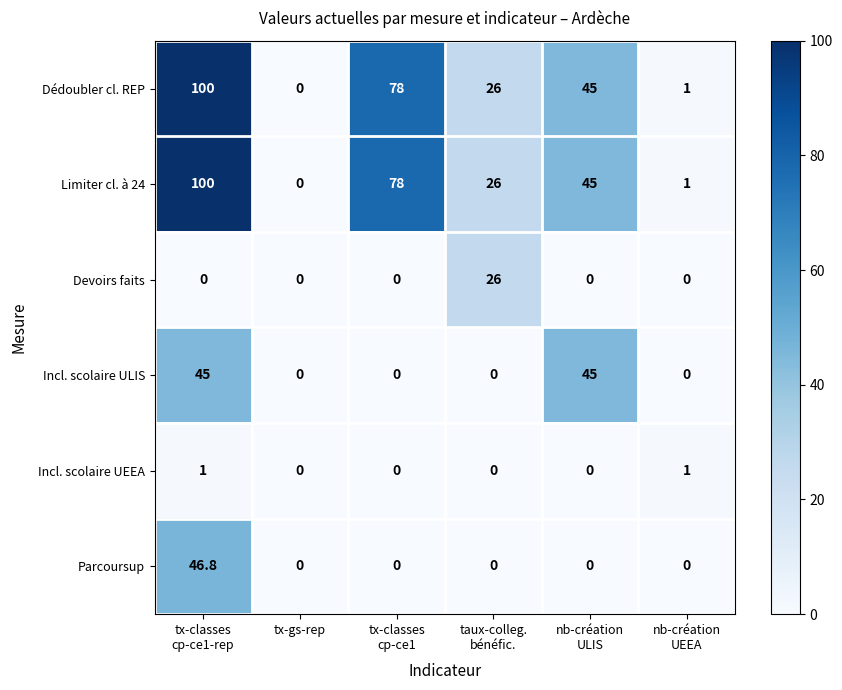

What is the maximum value shown in the chart?

100.0